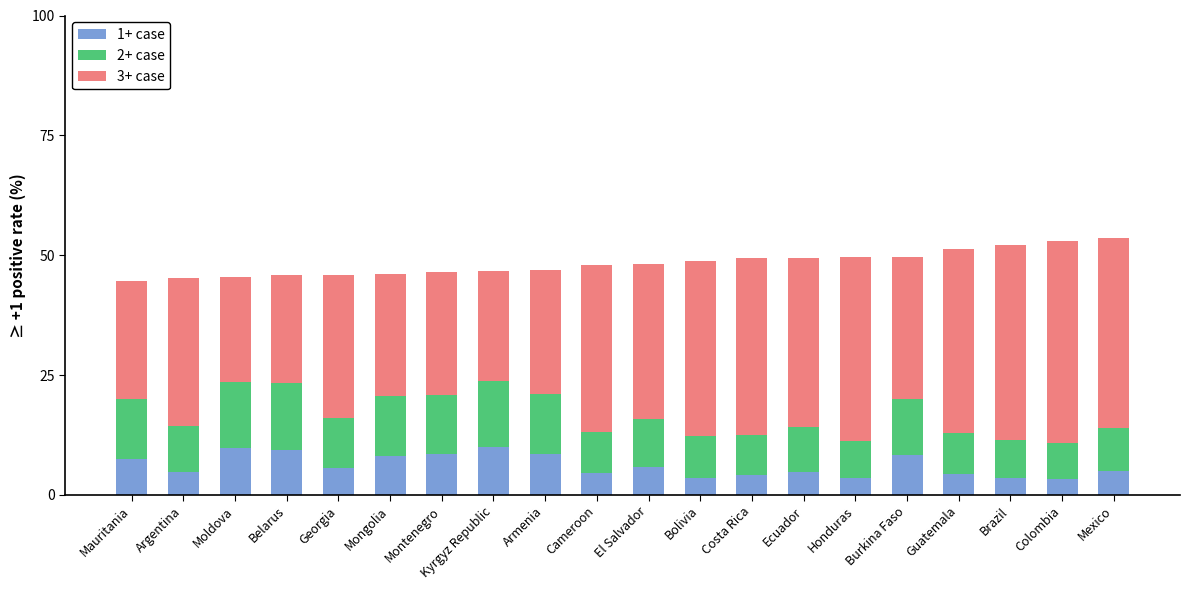

The value of 1+ case at Belarus is 9.3. True or false?

True